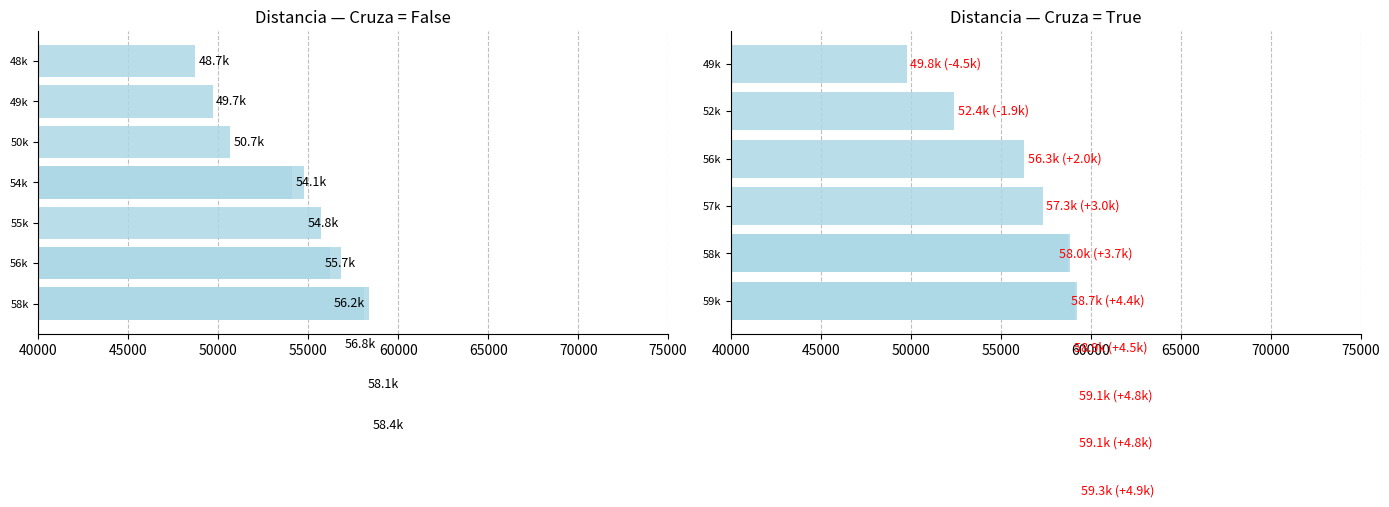

At 45000, list the series in order from smallest to largest.

Cruza=False, Cruza=True